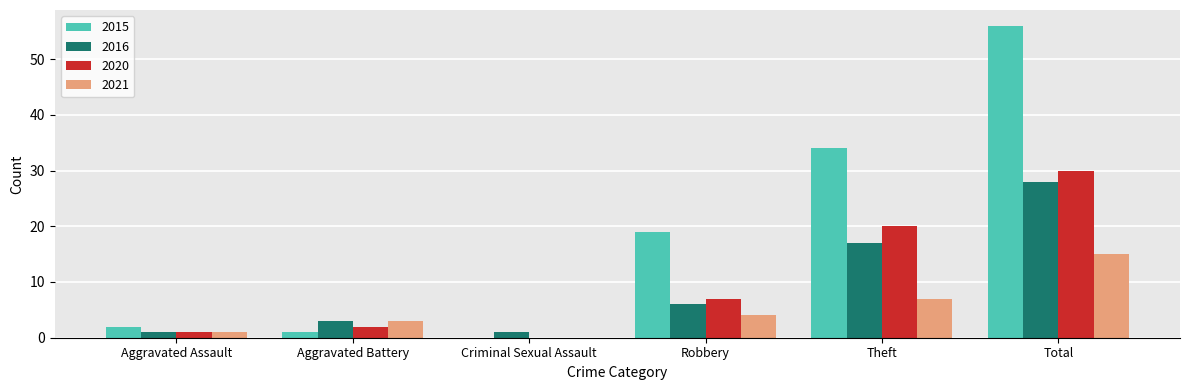

Reading left to right, what are all the values shown in this chart?

2015: Aggravated Assault=2	Aggravated Battery=1	Criminal Sexual Assault=0	Robbery=19	Theft=34	Total=56
2016: Aggravated Assault=1	Aggravated Battery=3	Criminal Sexual Assault=1	Robbery=6	Theft=17	Total=28
2020: Aggravated Assault=1	Aggravated Battery=2	Criminal Sexual Assault=0	Robbery=7	Theft=20	Total=30
2021: Aggravated Assault=1	Aggravated Battery=3	Criminal Sexual Assault=0	Robbery=4	Theft=7	Total=15